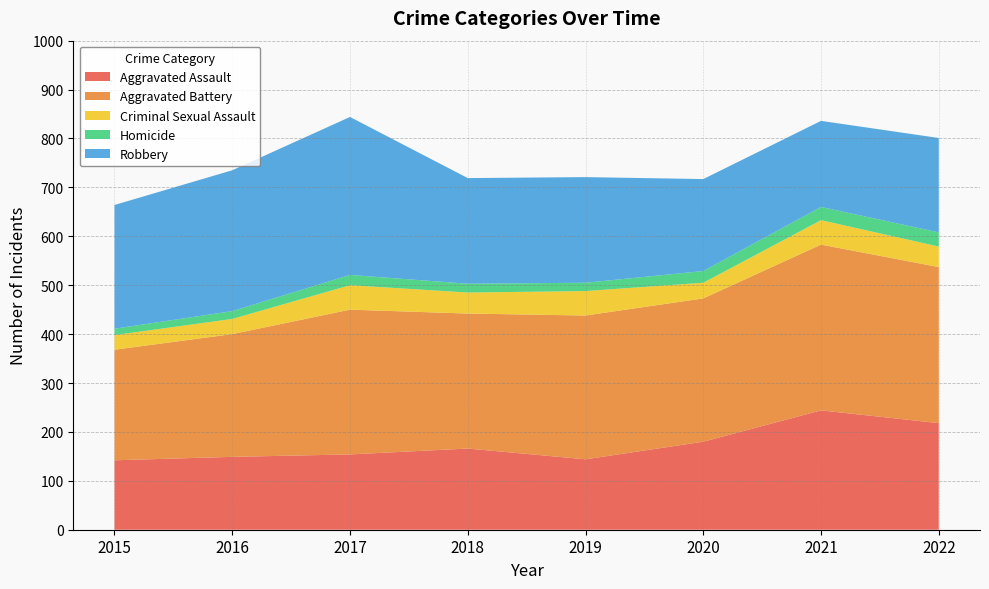

Reading left to right, what are all the values shown in this chart?

Aggravated Assault: 142	149	154	166	144	180	244	218
Aggravated Battery: 226	251	296	276	294	293	339	319
Criminal Sexual Assault: 30	31	50	43	50	32	50	42
Homicide: 13	16	21	18	17	24	27	29
Robbery: 253	288	323	216	216	188	176	193